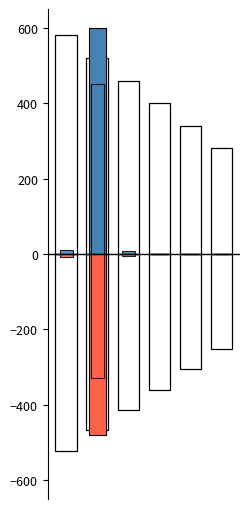

Between 5 and 4, which is larger?

5